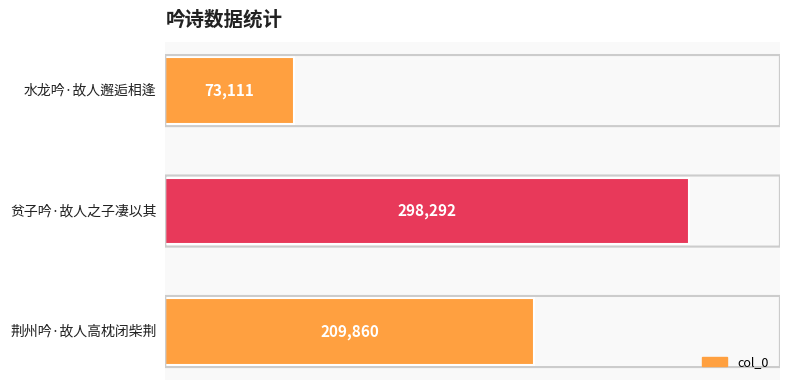

Reading bottom to top, extract all data points from this chart.

209860	298292	73111